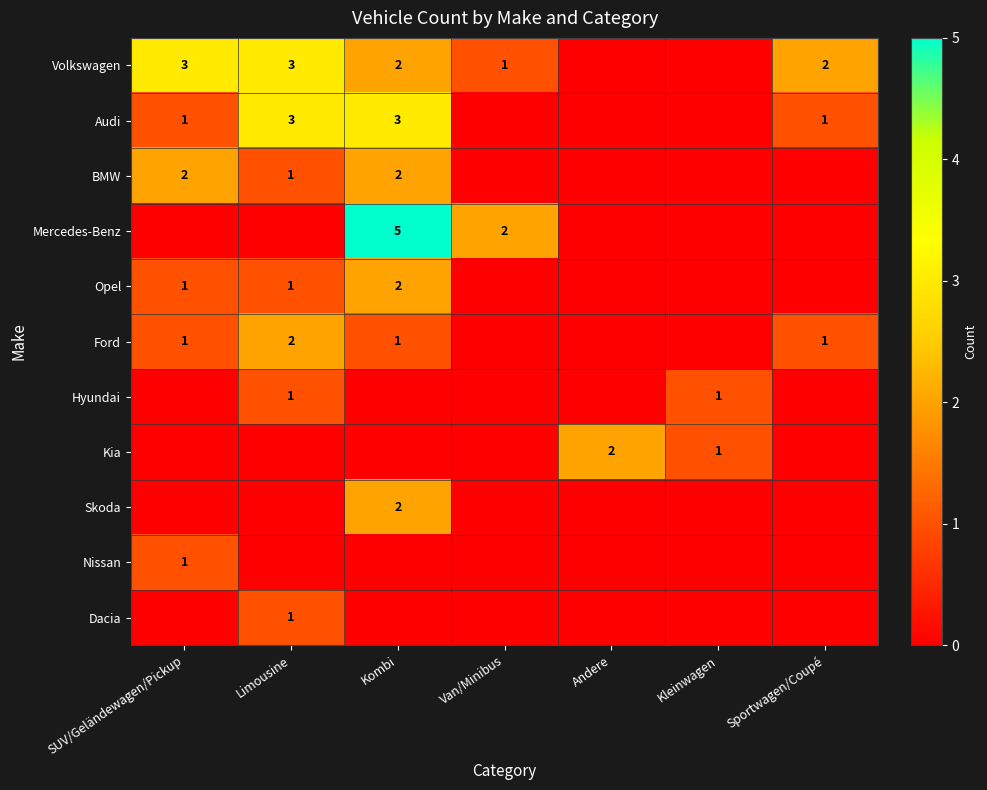

What is the spread (max minus min) of values at Kleinwagen?

1